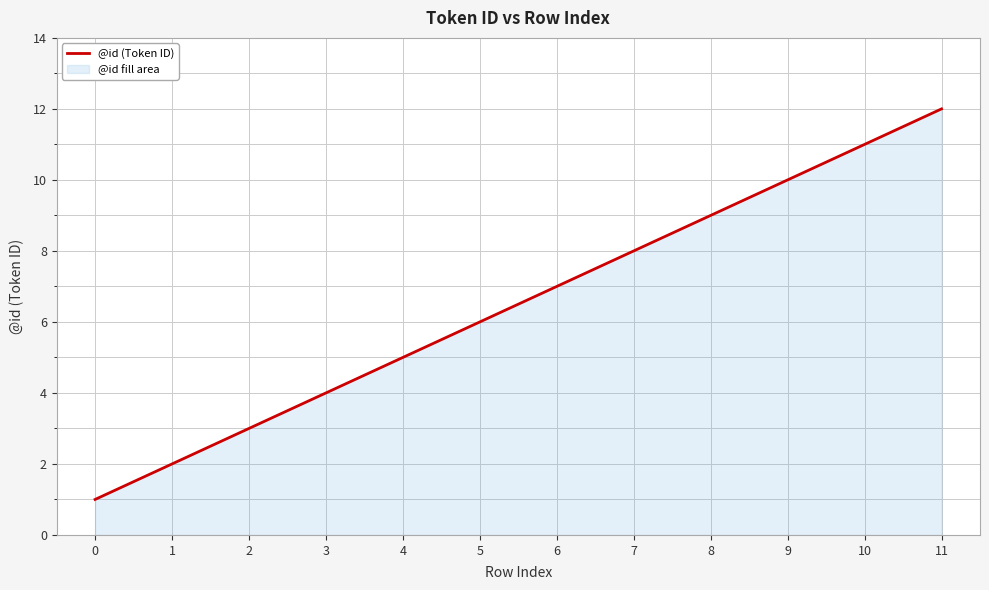

Reading left to right, what are all the values shown in this chart?

1	2	3	4	5	6	7	8	9	10	11	12